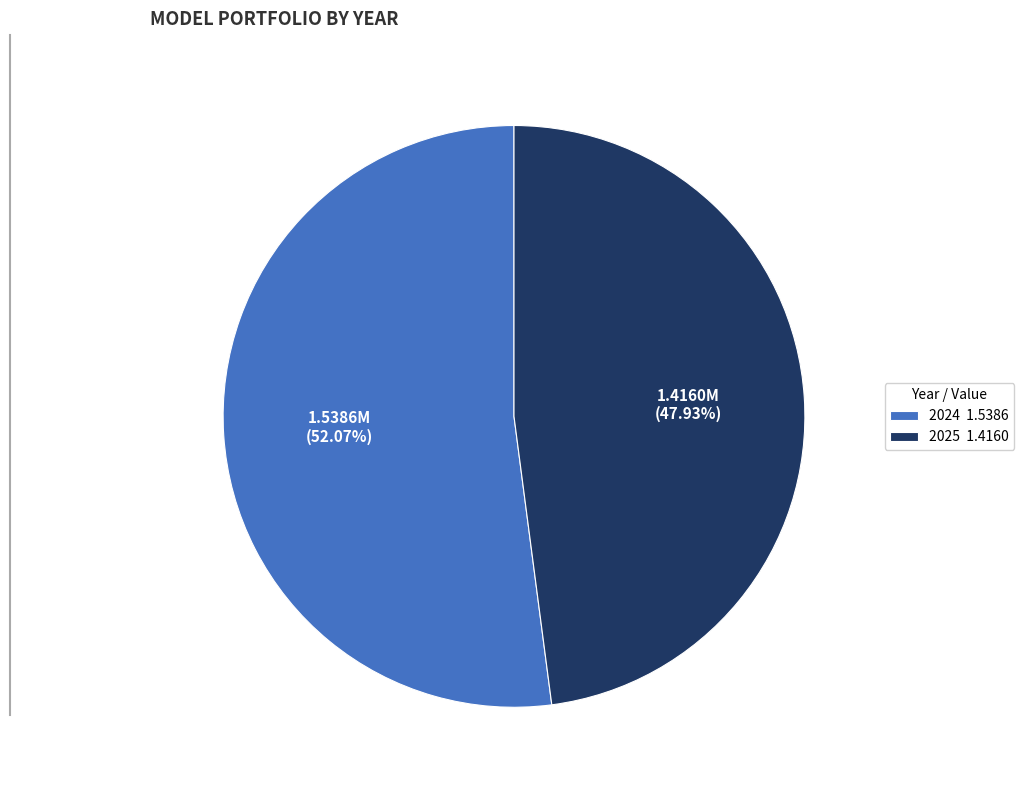

To the nearest percent, what percentage of the pie is 2024?

52%